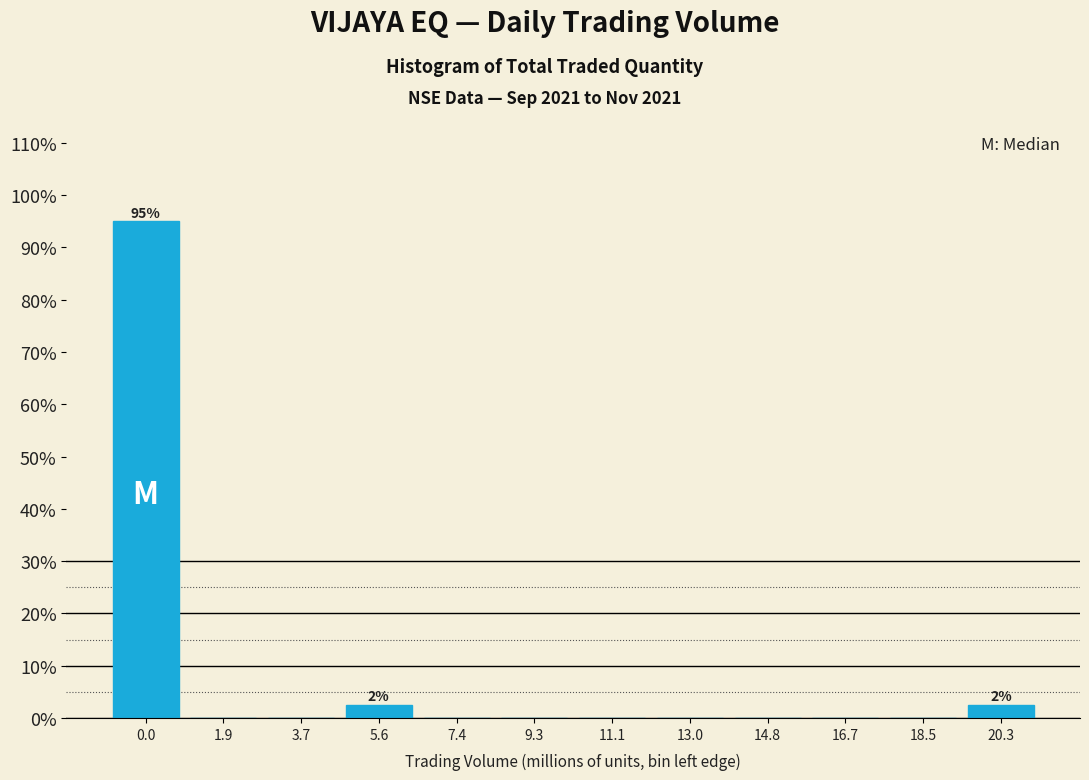

Reading left to right, list all the values displayed in this chart.

0.0=95.0	1.9=0.0	3.7=0.0	5.6=2.5	7.4=0.0	9.3=0.0	11.1=0.0	13.0=0.0	14.8=0.0	16.7=0.0	18.5=0.0	20.3=2.5